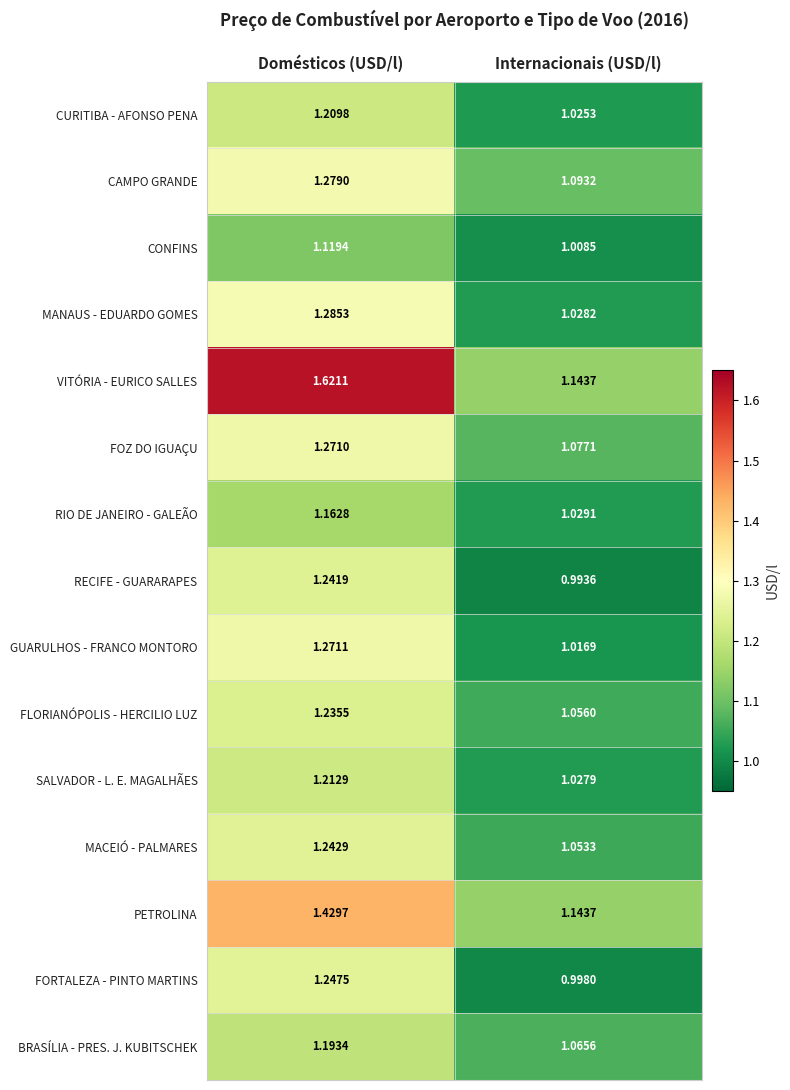

At which category is the sum across all series the highest?

Domésticos (USD/l)